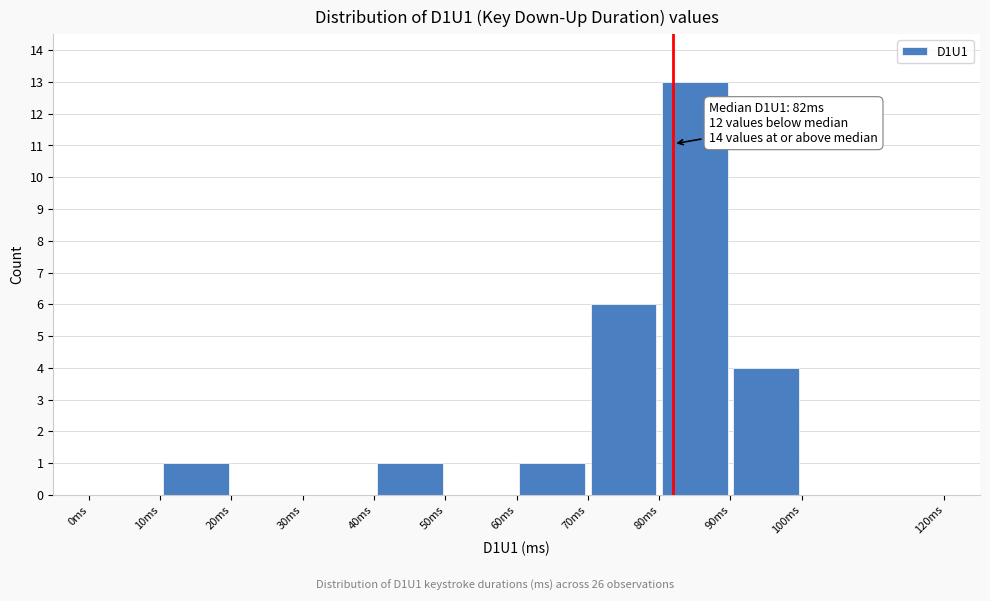

Over which range of the x-axis is the bar tallest?

80 to 90